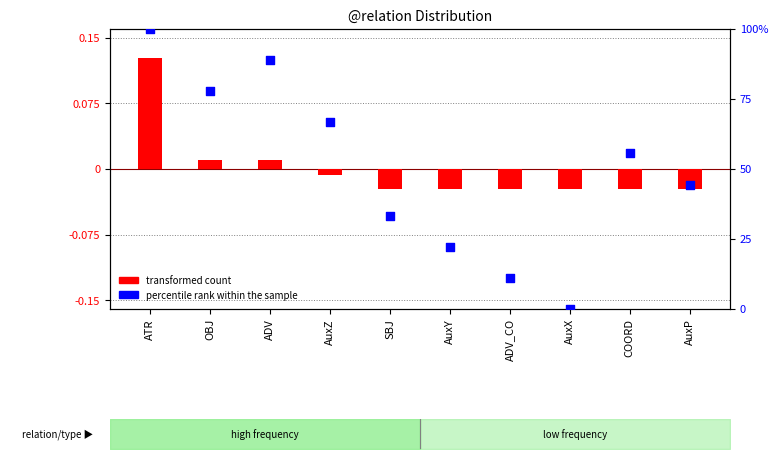

What is the total value across all series at COORD?

55.5